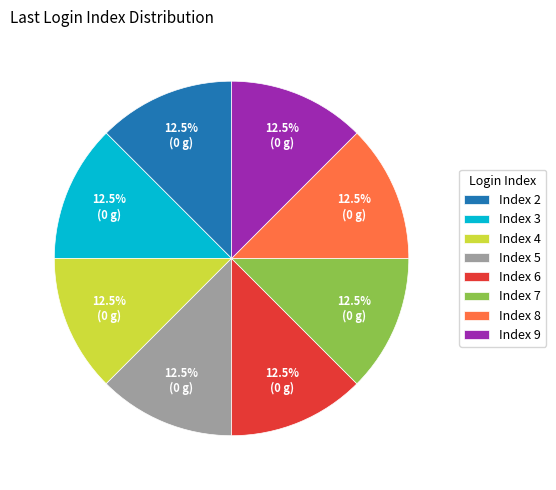

How much of the chart is everything except Index 3?

87.5%